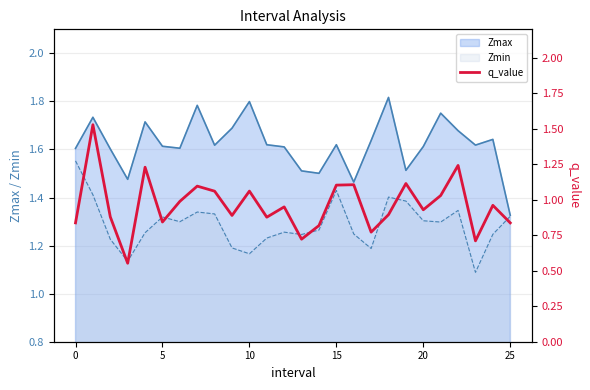

True or false: the data shows 0.8 at 14.

True